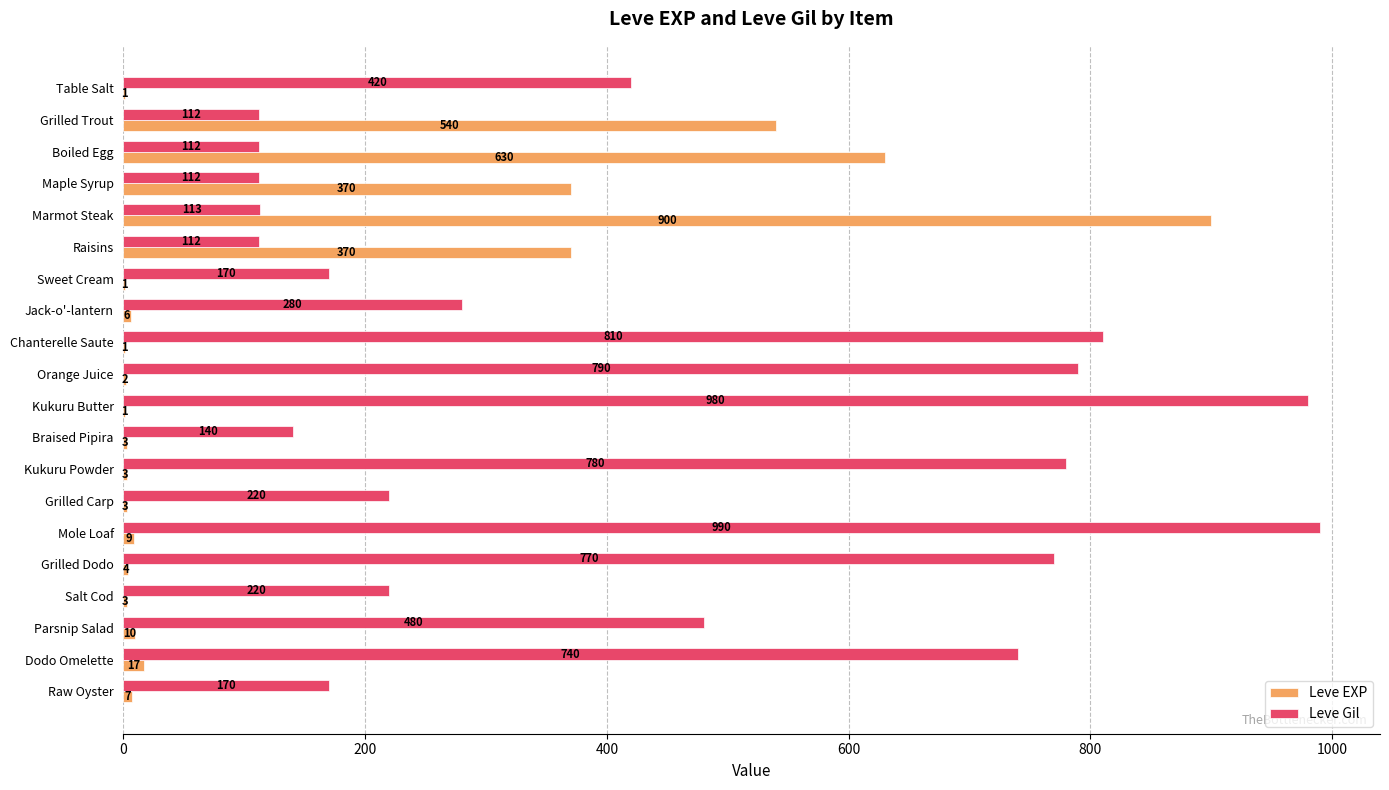

The Leve EXP series shows 1393 at Marmot Steak. True or false?

False